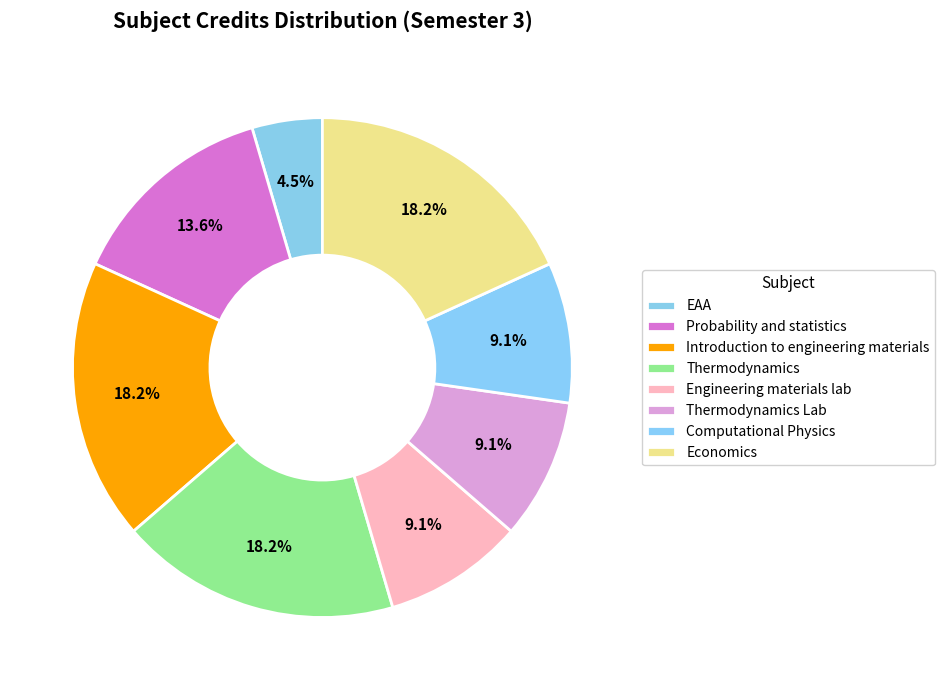

Which slice is the largest?

Introduction to engineering materials